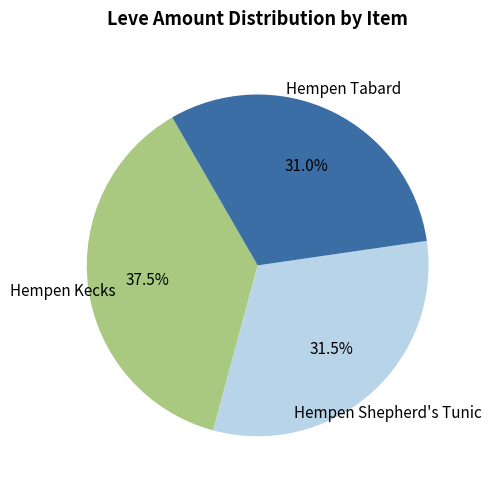

Is there any slice that represents more than half of the pie?

No